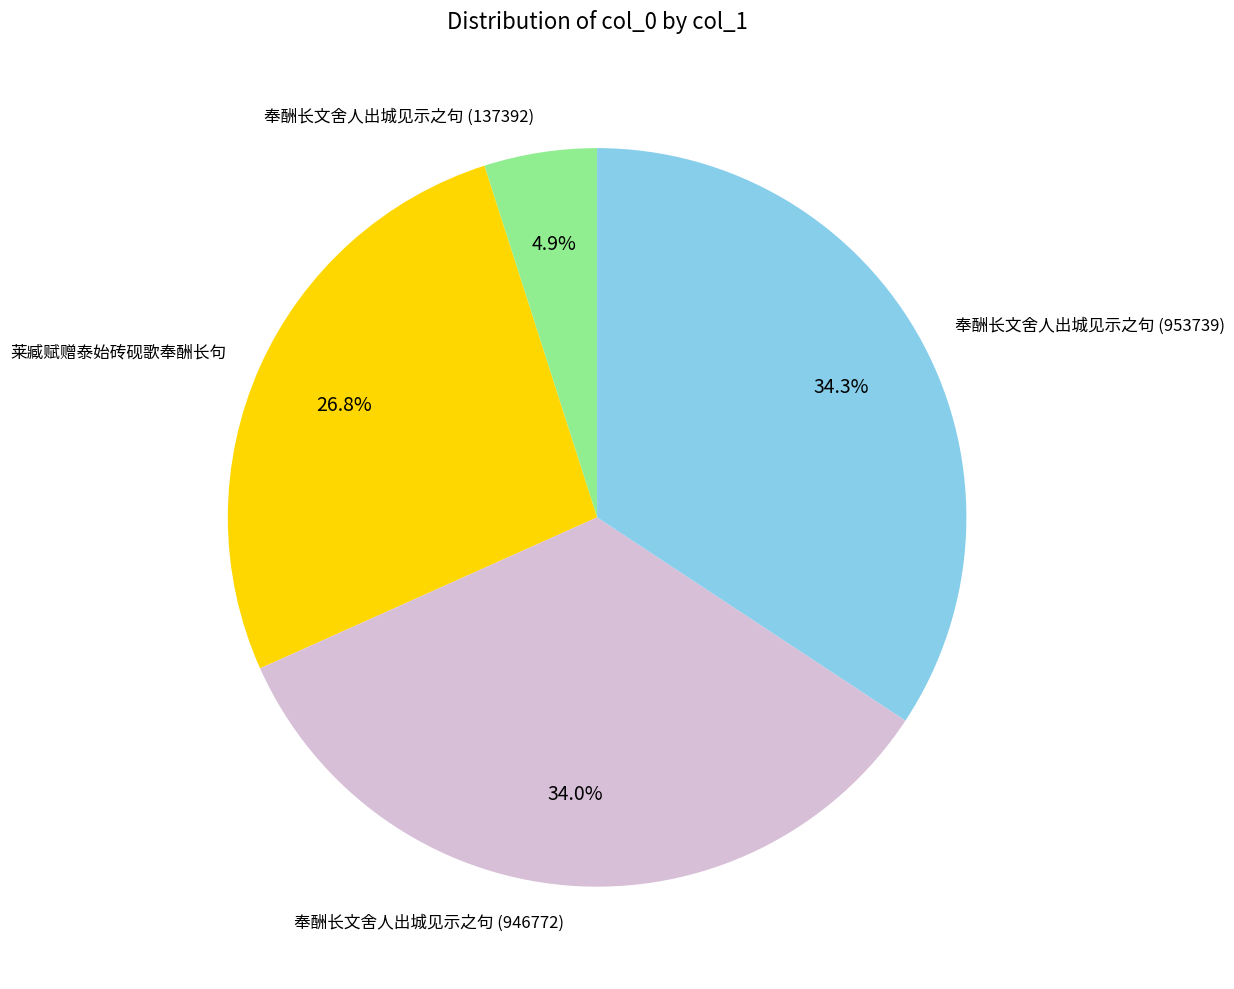

To the nearest percent, what percentage of the pie is 奉酬长文舍人出城见示之句 (946772)?

34%